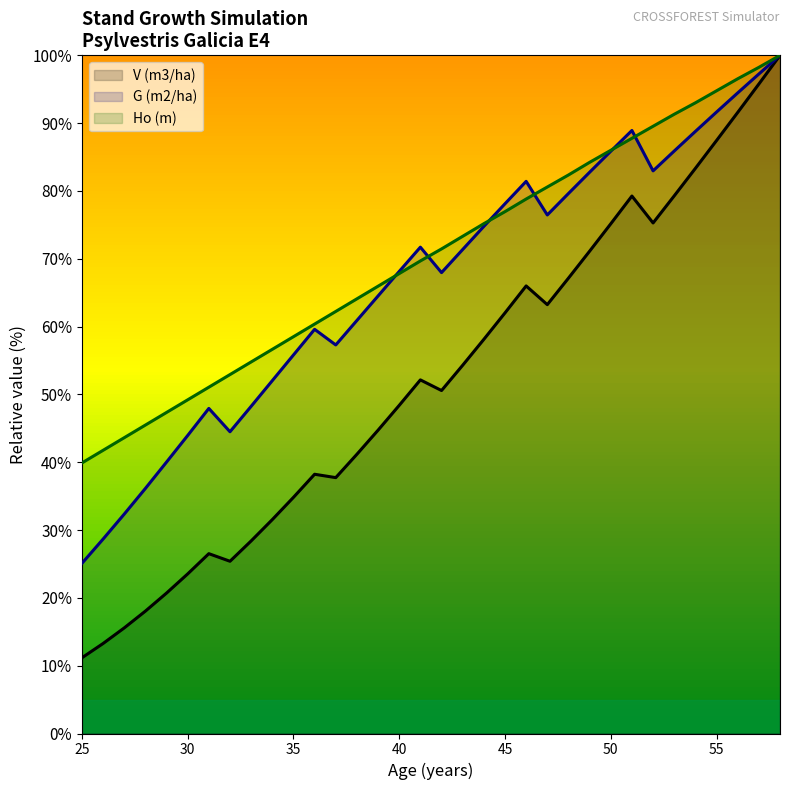

What is the value of the G (m2/ha) point at the 21st from the left?

78.1